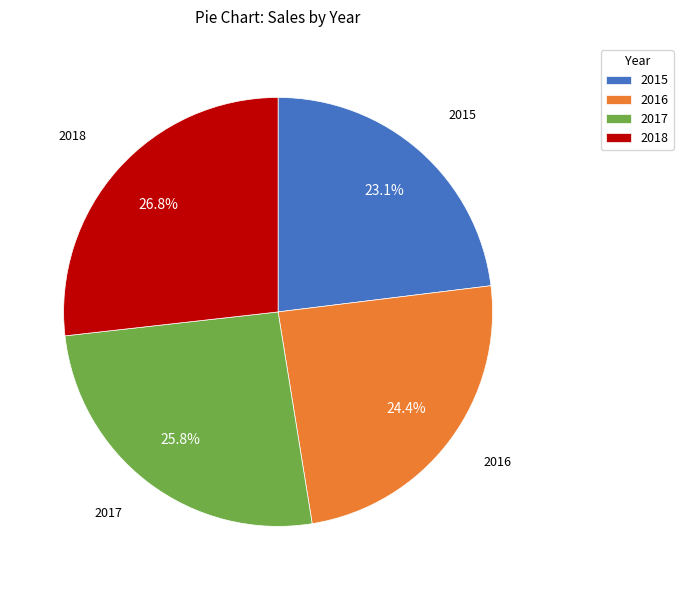

What is the smallest slice in the pie chart?

2015